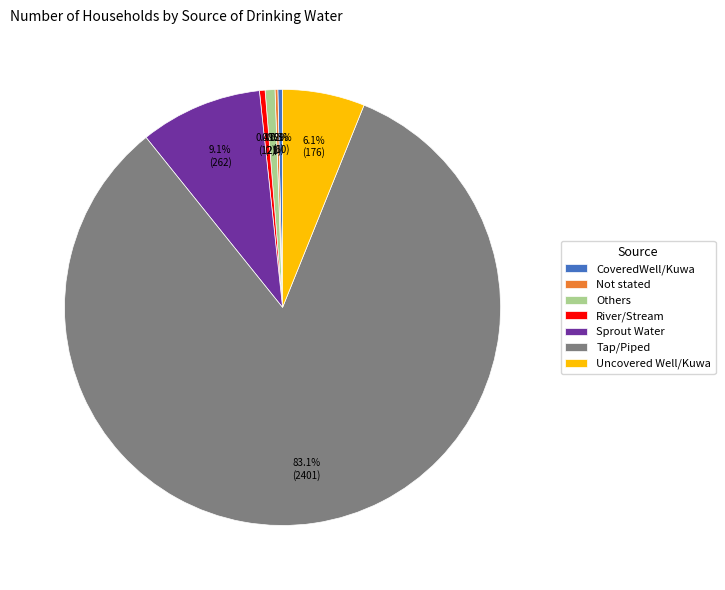

Which slice represents more than half of the pie?

Tap/Piped